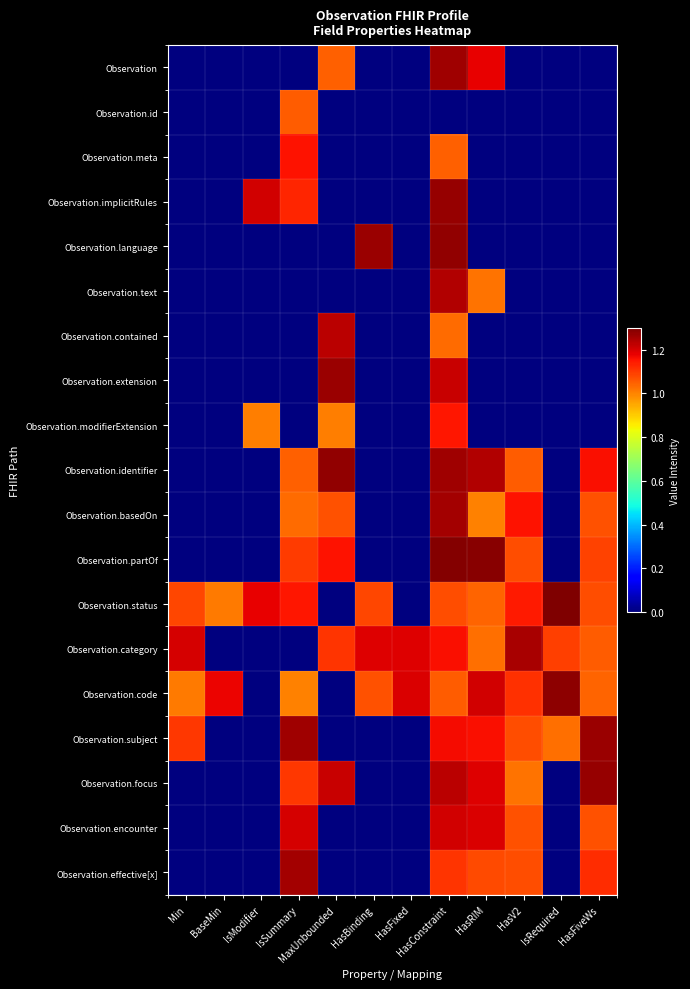

At how many categories does at least one series exceed 0?

12